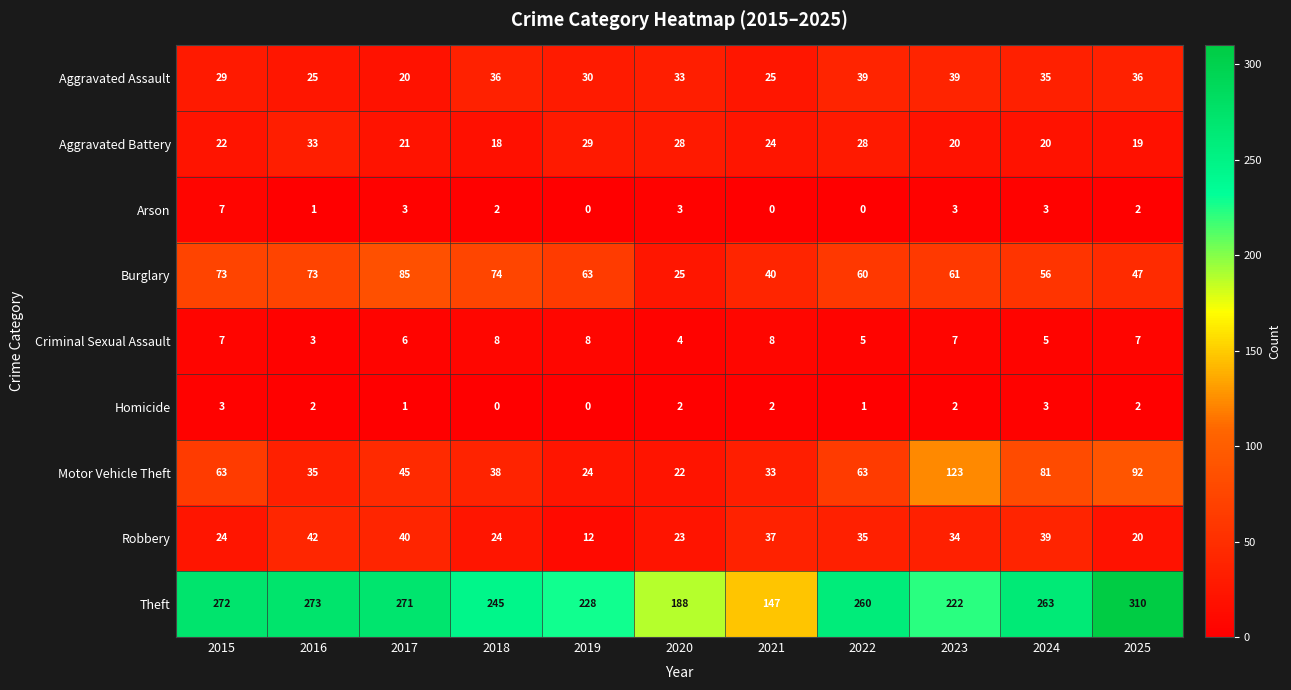

What is the difference between the Criminal Sexual Assault values at 2016 and 2018?

5